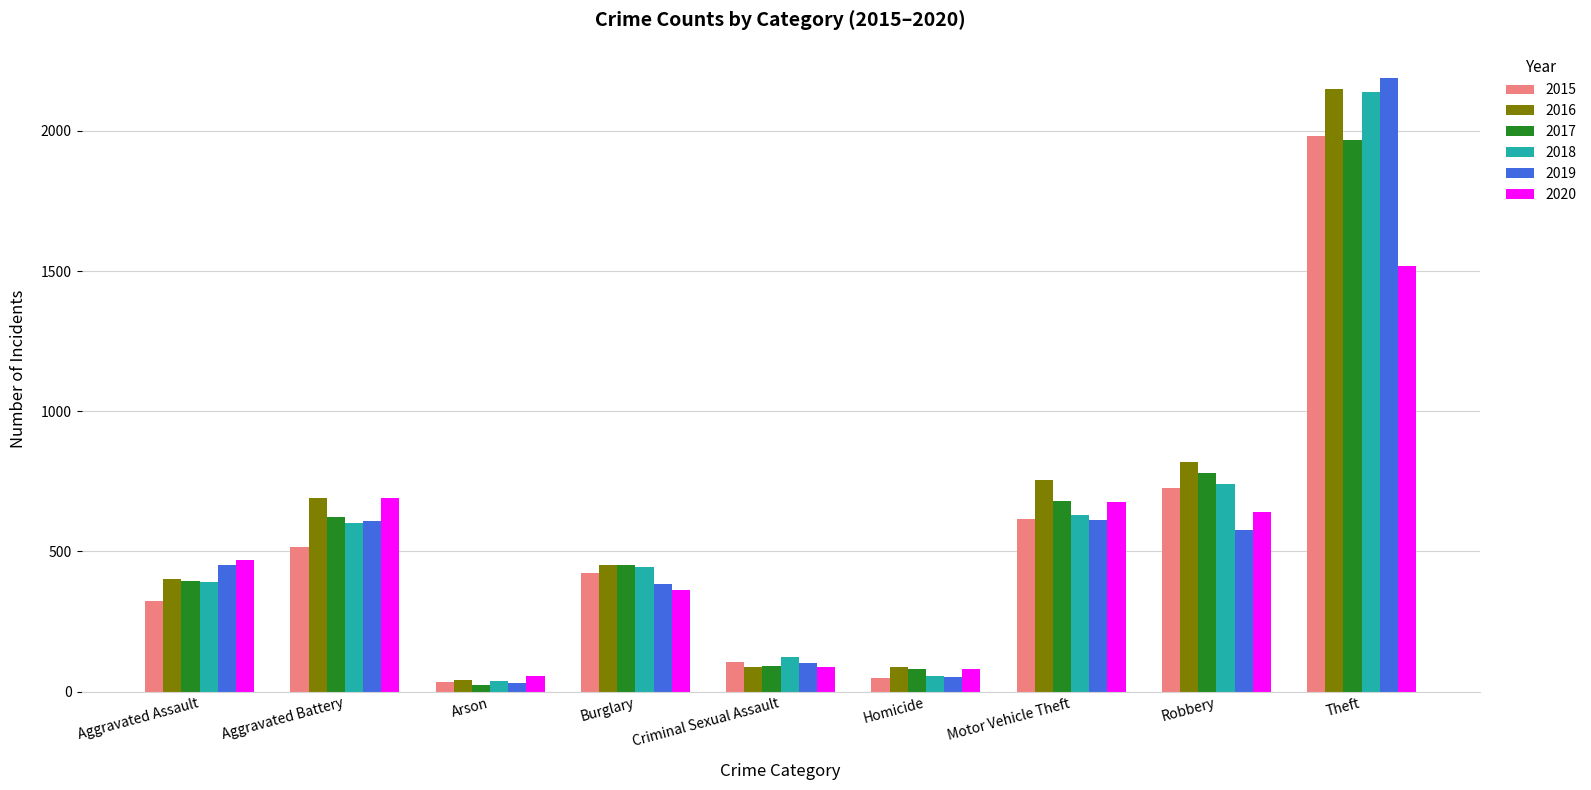

What is the difference between the 2017 values at Theft and Aggravated Assault?

1572